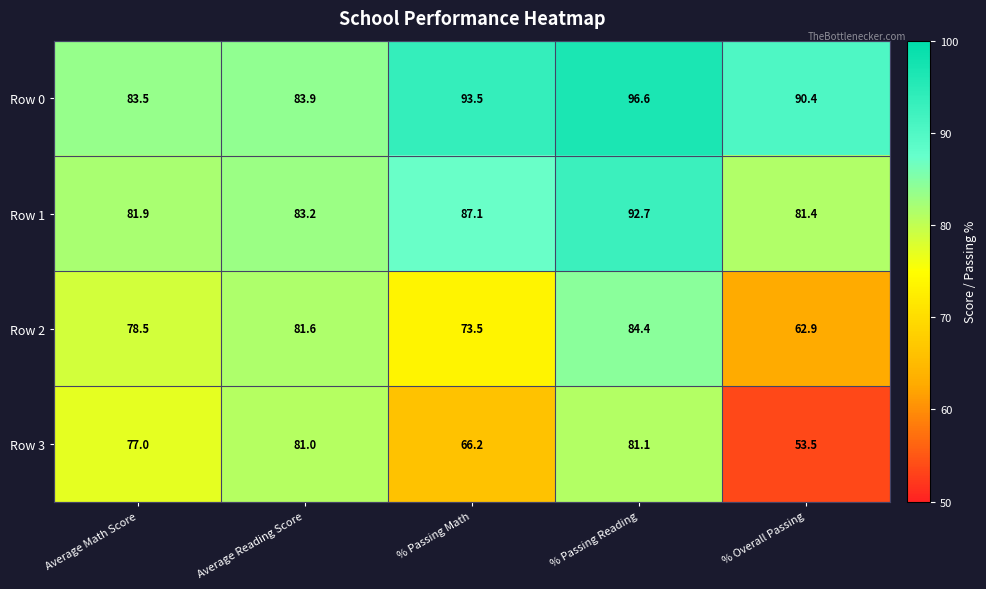

What is the approximate value of Row 0 at % Passing Math?

93.5